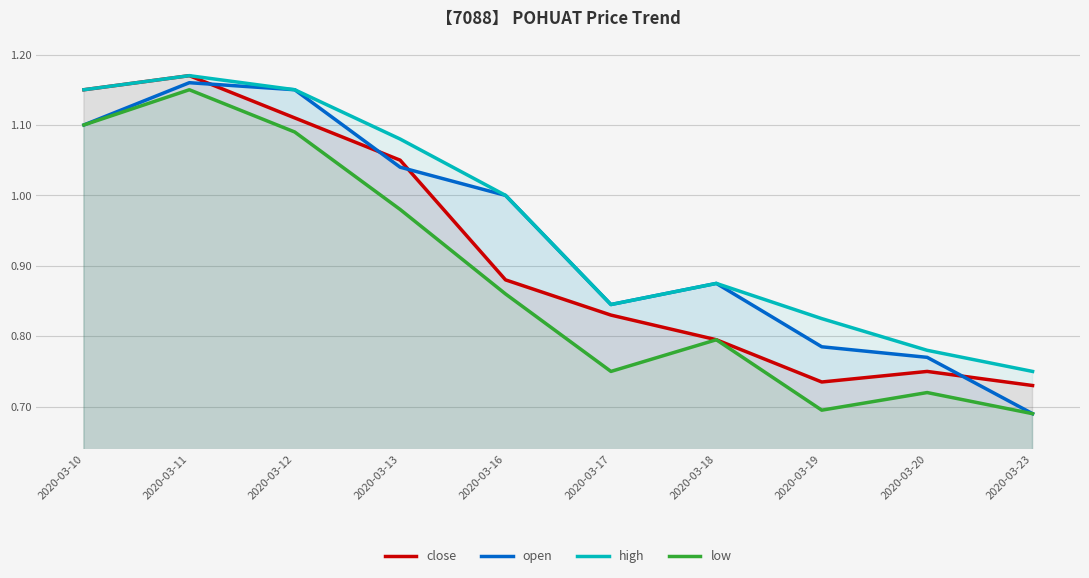

Count the number of categories in the chart.

10